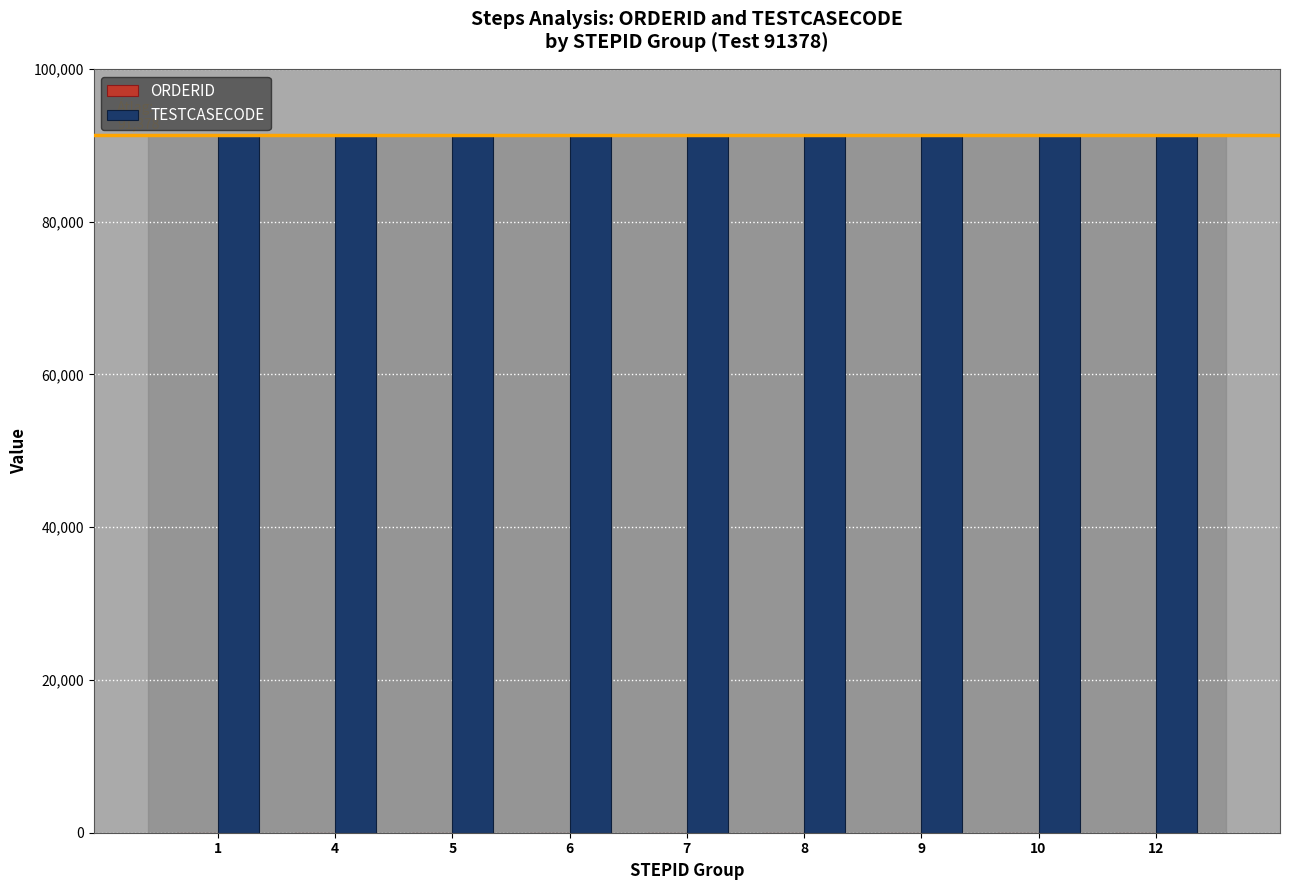

Which series has the largest total across all categories?

TESTCASECODE